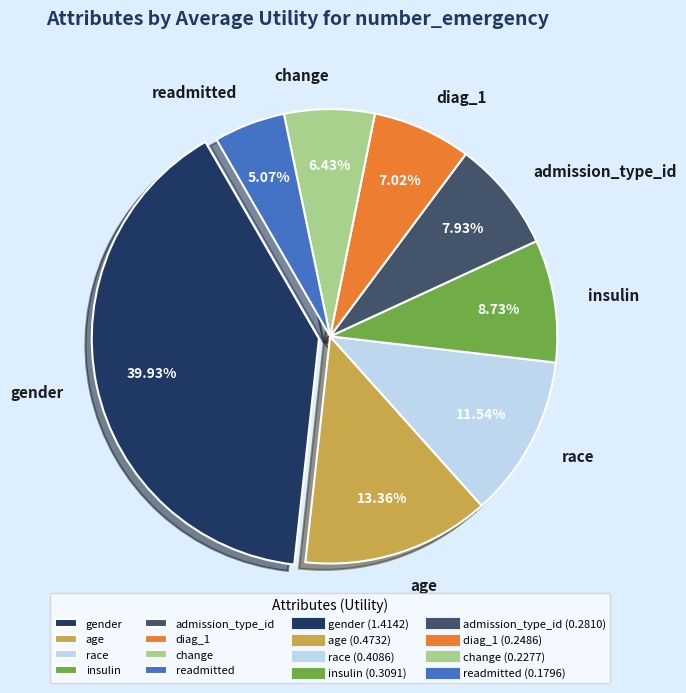

Is there a majority slice in this chart?

No